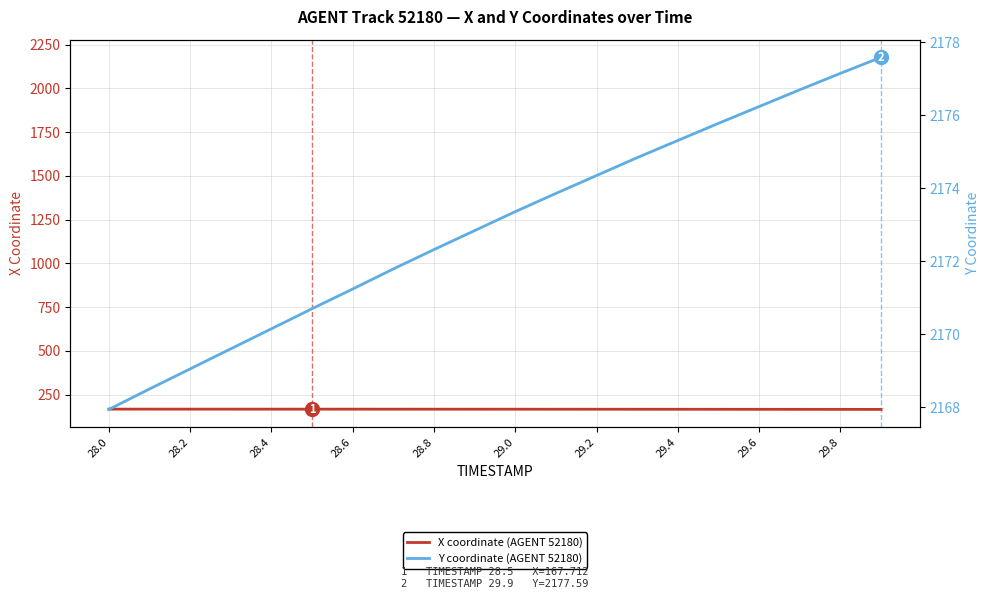

What position from the left is 29.6?

17